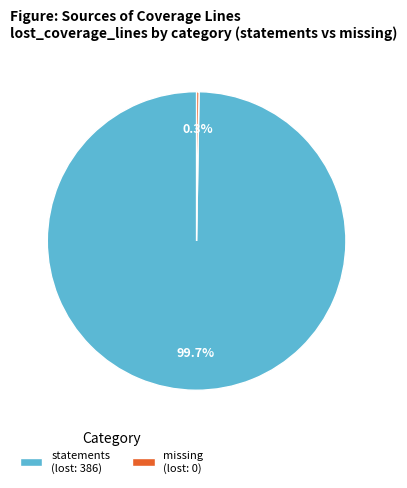

Is there a majority slice in this chart?

Yes